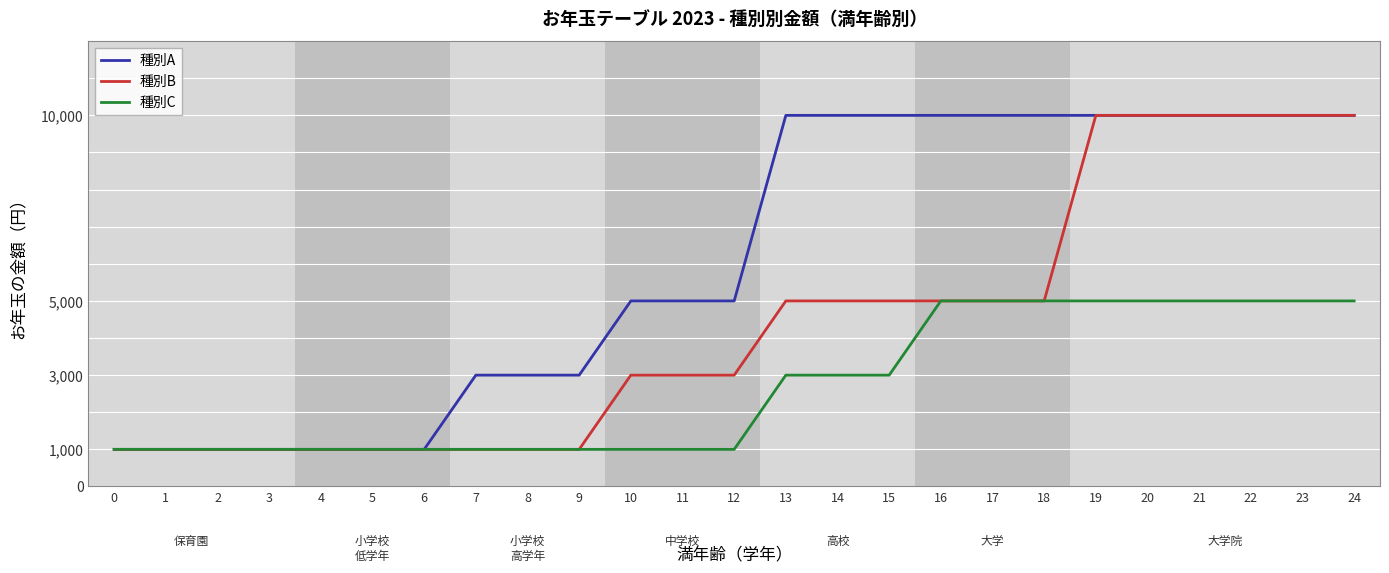

The value of 種別A at 11 is 5000. True or false?

True